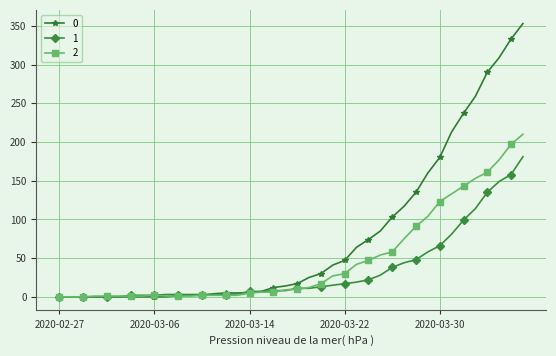

Rank the series by their average value, from lowest to highest.

1, 2, 0